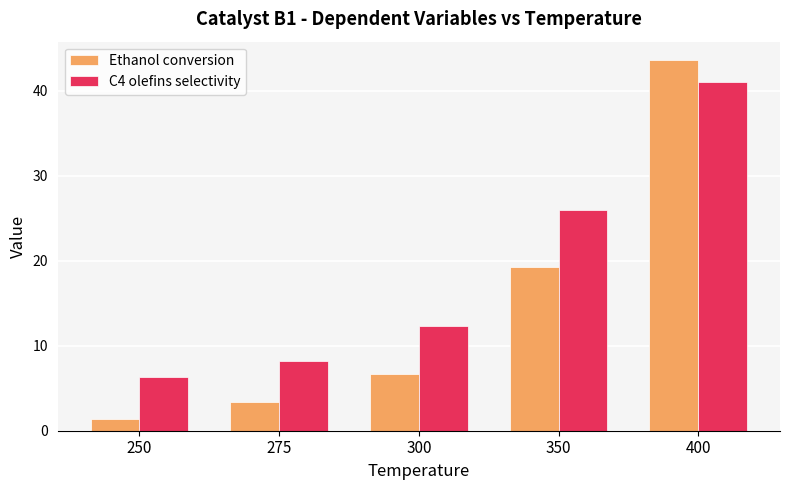

List the series in order of their overall mean, lowest first.

Ethanol conversion, C4 olefins selectivity